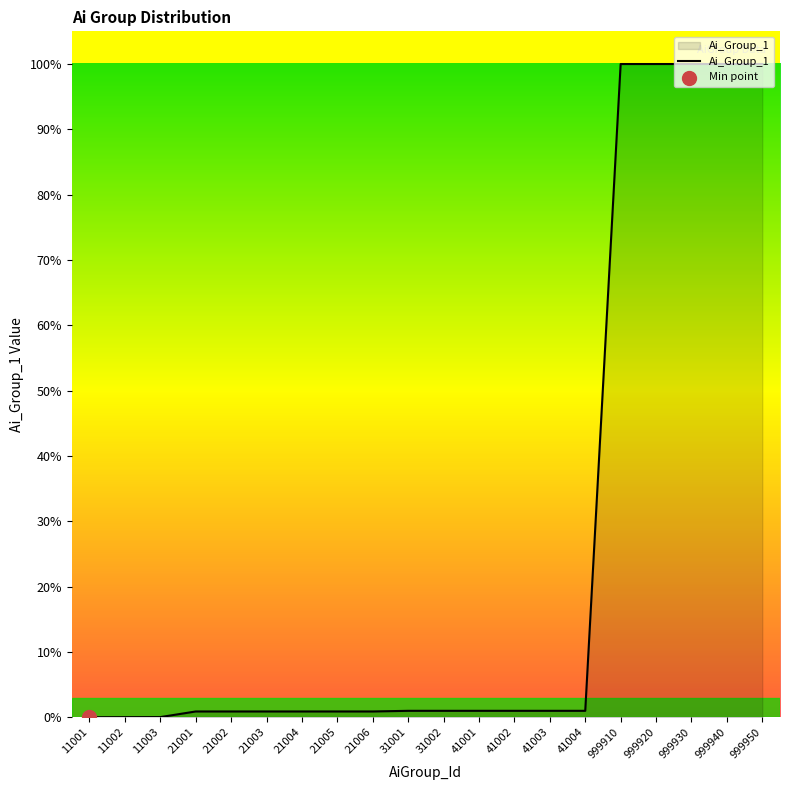

Which has a higher value, 999940 or 21001?

999940